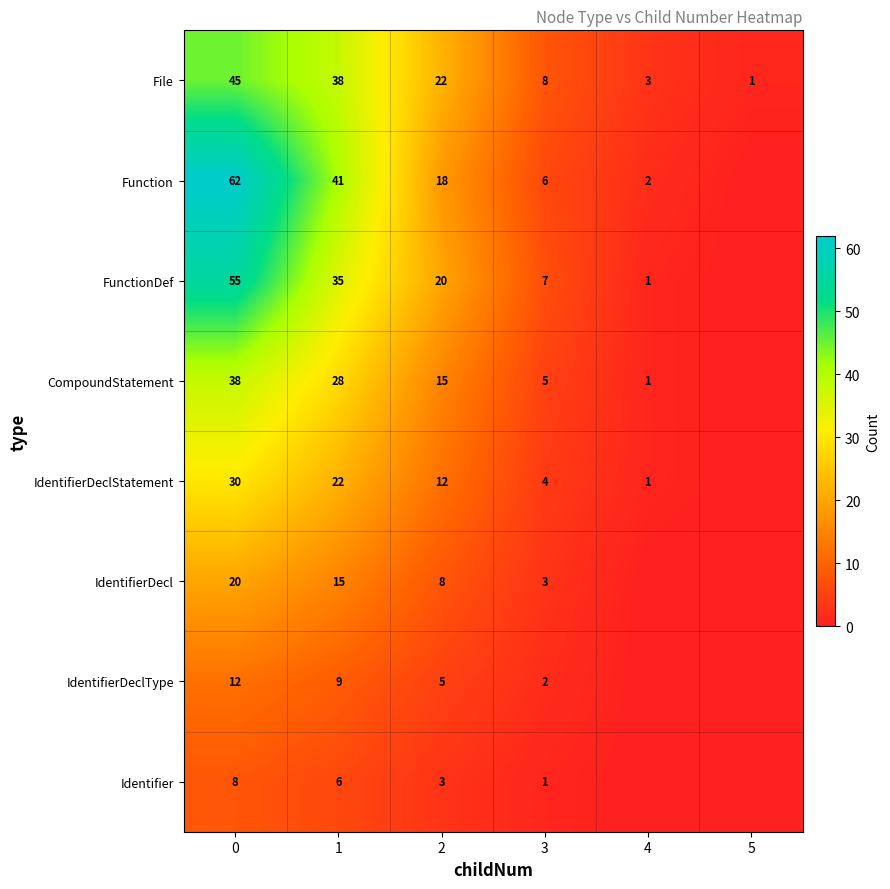

At how many categories does at least one series exceed 10?

3